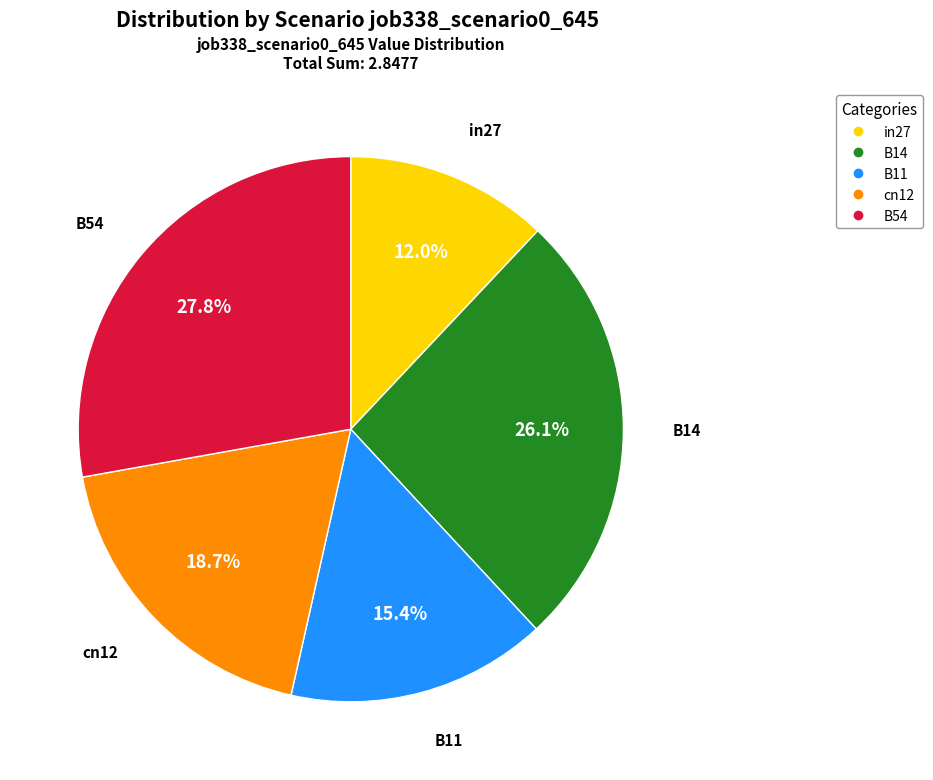

Which slice is the smallest?

in27